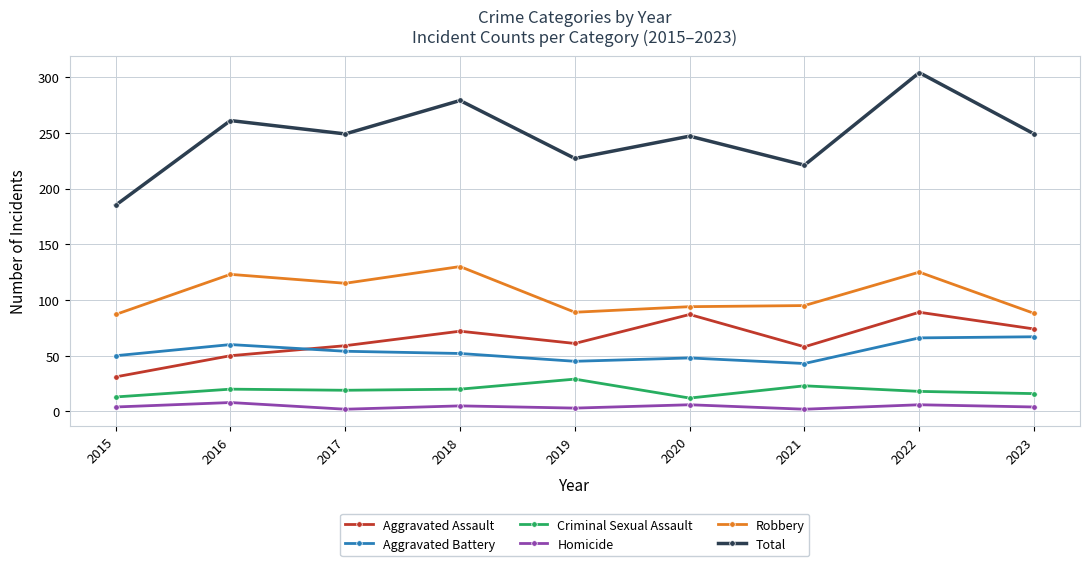

True or false: Homicide and Aggravated Battery intersect in this chart.

False